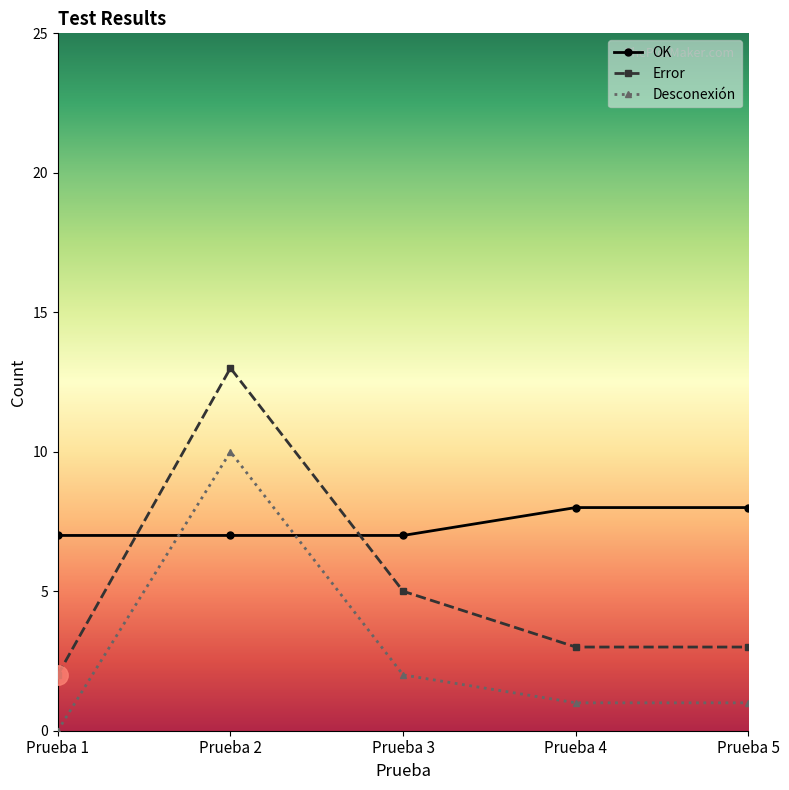

How many OK values are between 7 and 8?

5